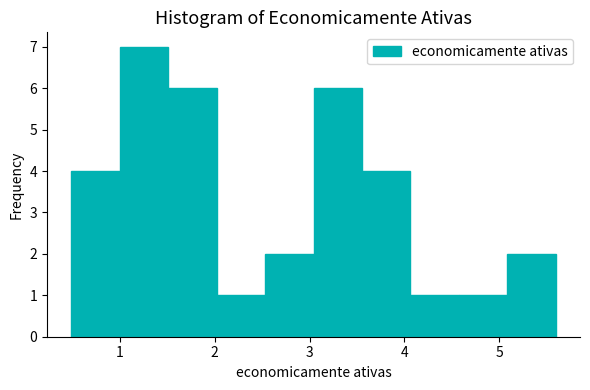

Reading left to right, list every bar in this chart as the range it spans on the x-axis followed by its height. Neither the bar edges nor the heights are printed on the chart, so give them approximately, as read against the axes.

0.5 to 1.0: 4
1.0 to 1.5: 7
1.5 to 2.0: 6
2.0 to 2.5: 1
2.5 to 3.0: 2
3.0 to 3.6: 6
3.6 to 4.1: 4
4.1 to 4.6: 1
4.6 to 5.1: 1
5.1 to 5.6: 2